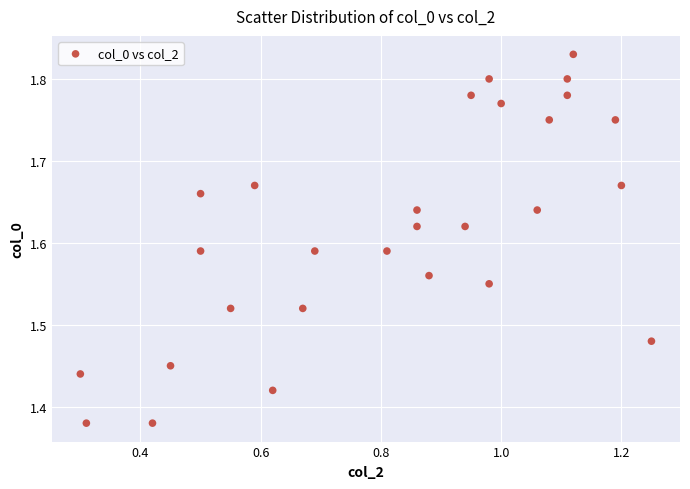

What is the range of X values (max minus min)?

0.9